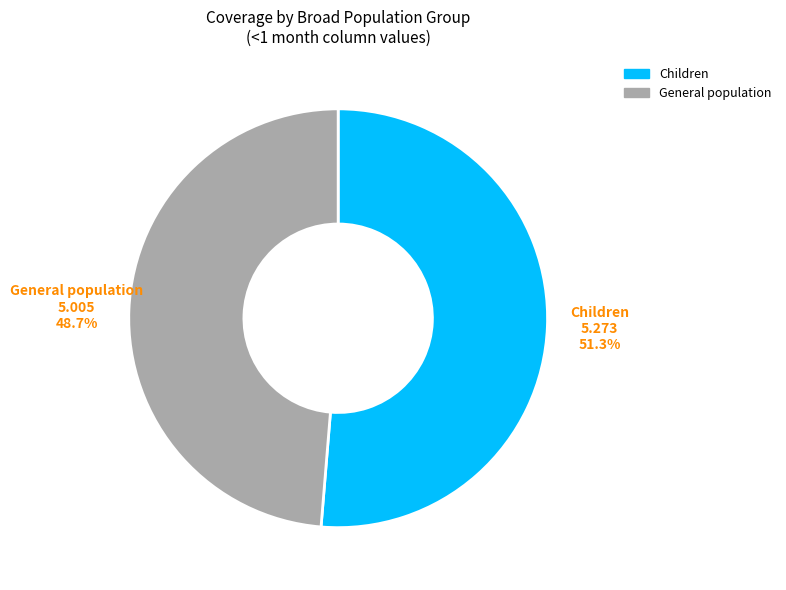

What is the largest slice in the pie chart?

Children